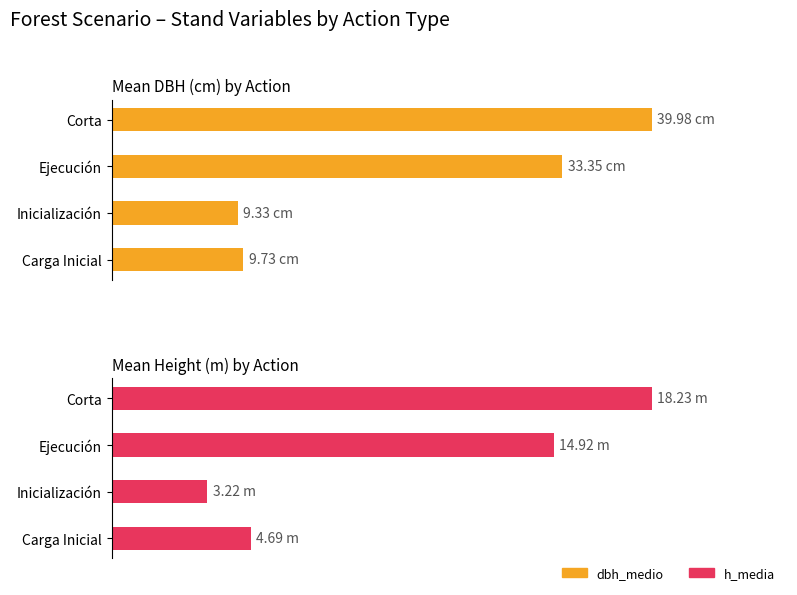

What is the minimum value for dbh_medio?

9.3